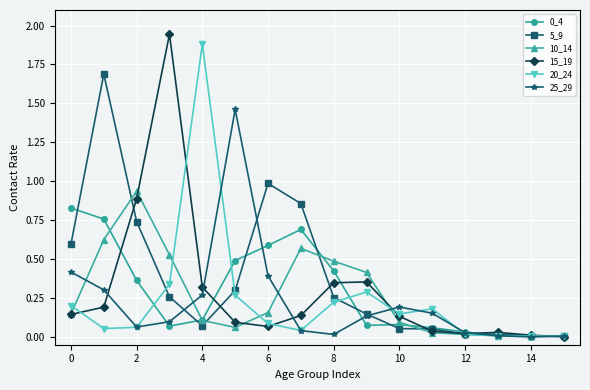

True or false: 15_19 has more than 0 interior local peaks.

True